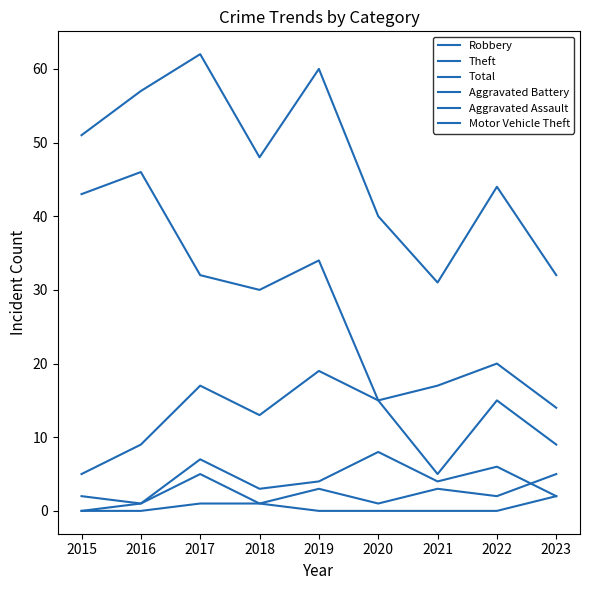

Is this an area chart (filled region under the line)?

No